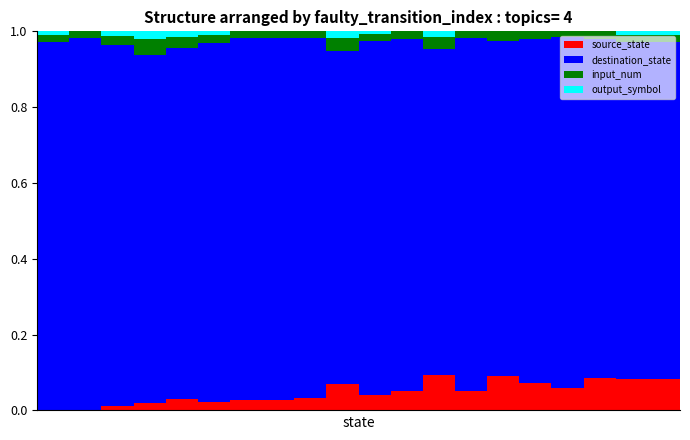

Are the bars grouped side by side (vs. stacked)?

No